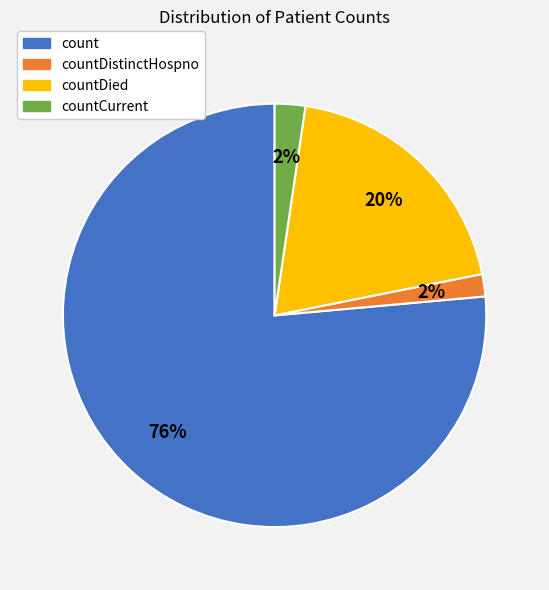

Combined, do count and countDied account for over 50%?

Yes